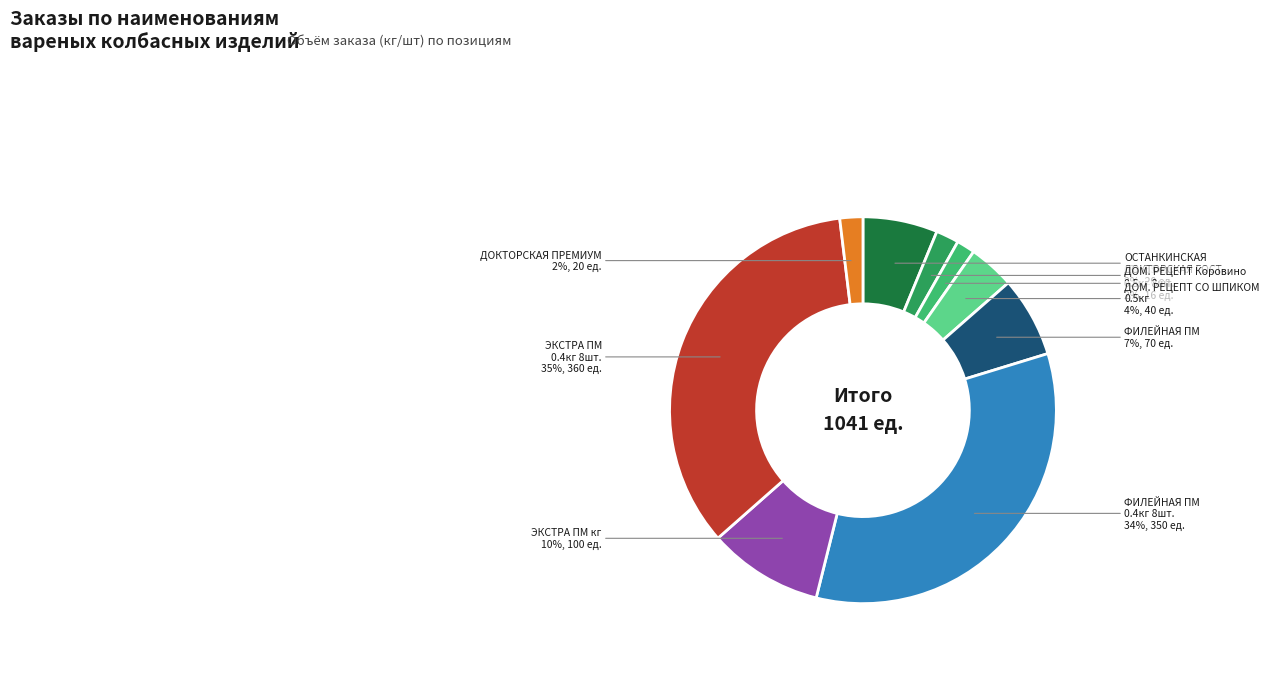

To the nearest percent, what is the average slice percentage?

11%